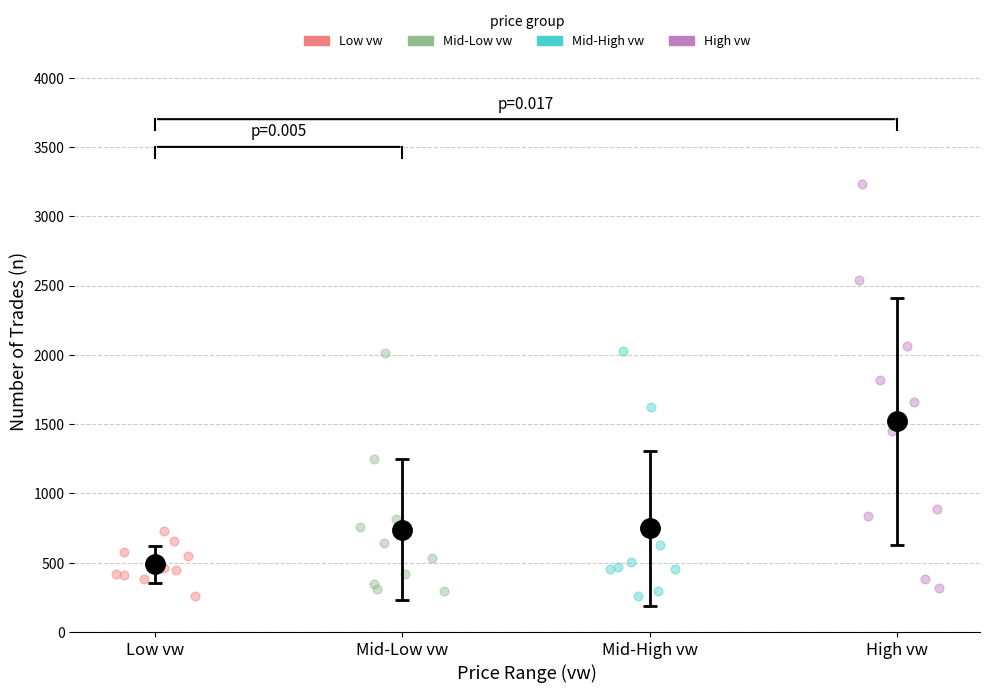

Which series contains the highest Y value?

High vw